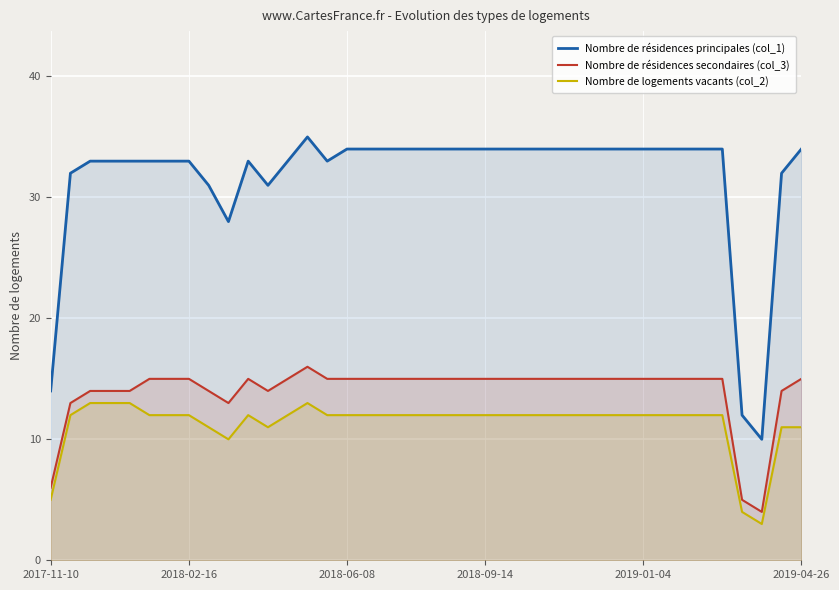

In Nombre de logements vacants (col_2), how many points are higher than both neighbors (excluding endpoints)?

2